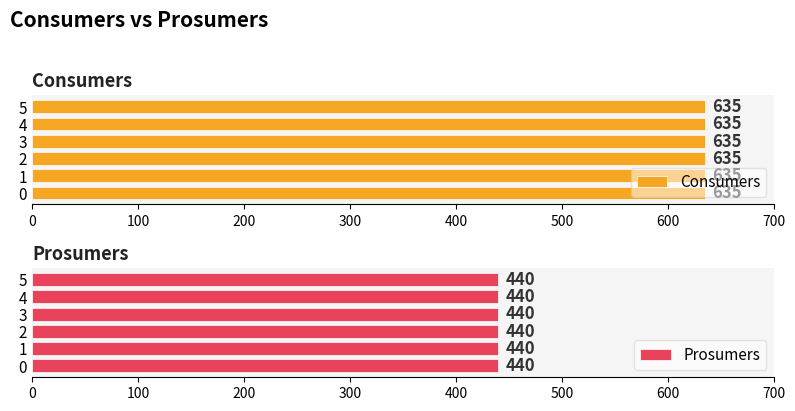

The value of Consumers at 11 is 229. True or false?

False